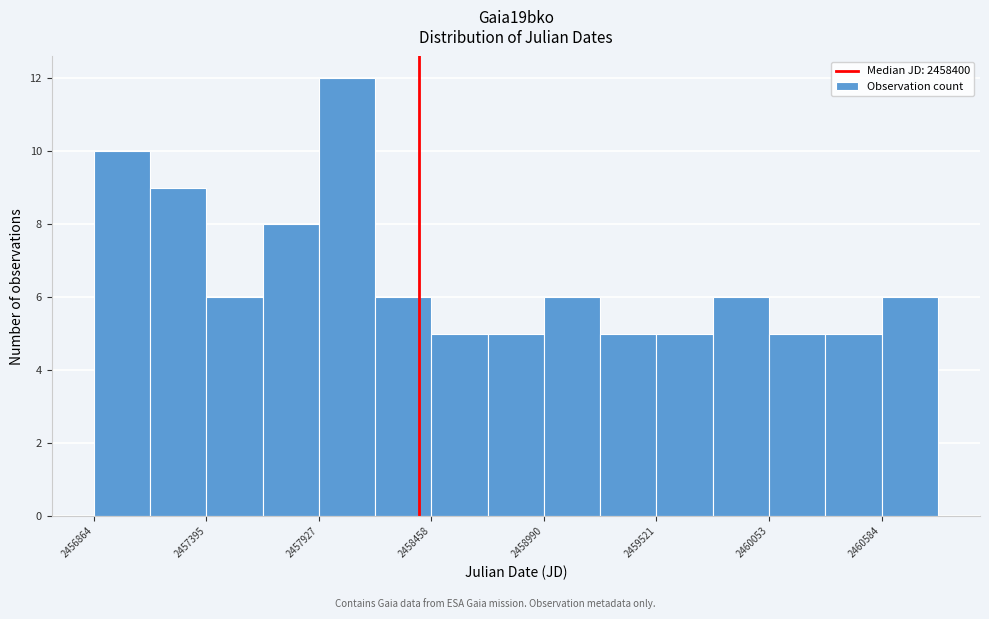

Around what value on the x-axis is the tallest bar? Give the approximate position of its centre, as read against the axis.

2458100